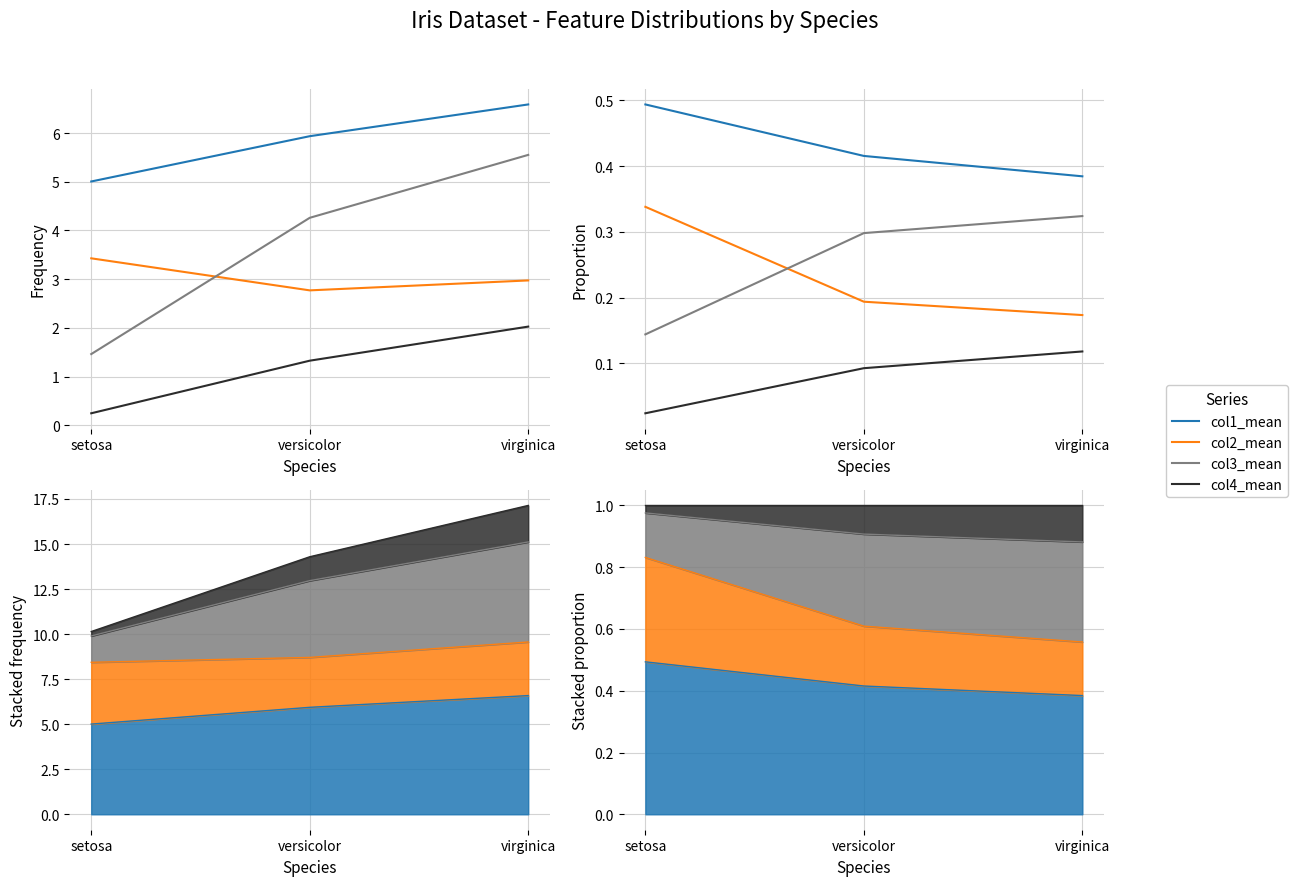

True or false: col4_mean has a value of 0.0 at setosa.

True